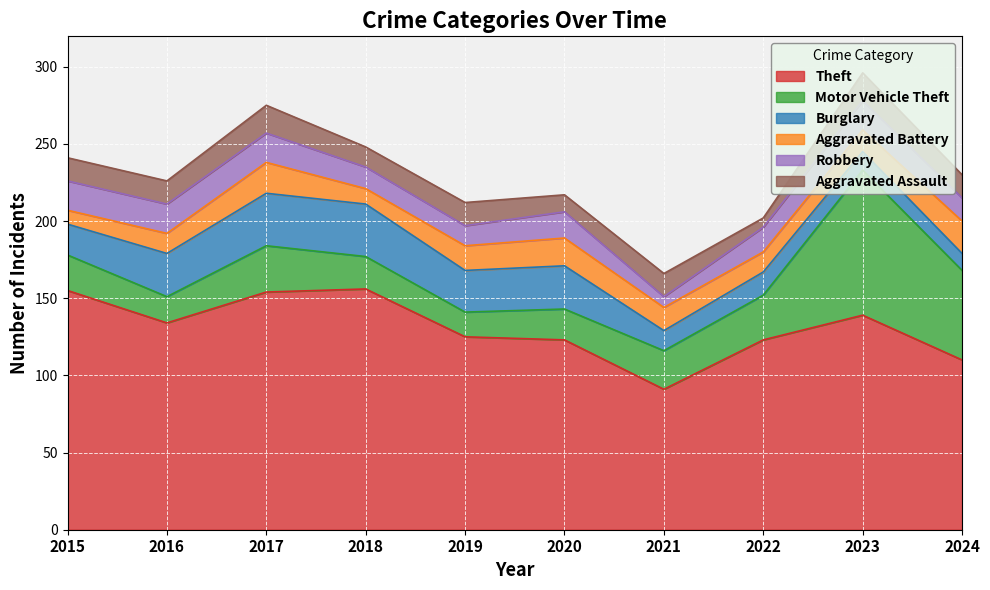

How many intersections are there between Burglary and Aggravated Battery?

3